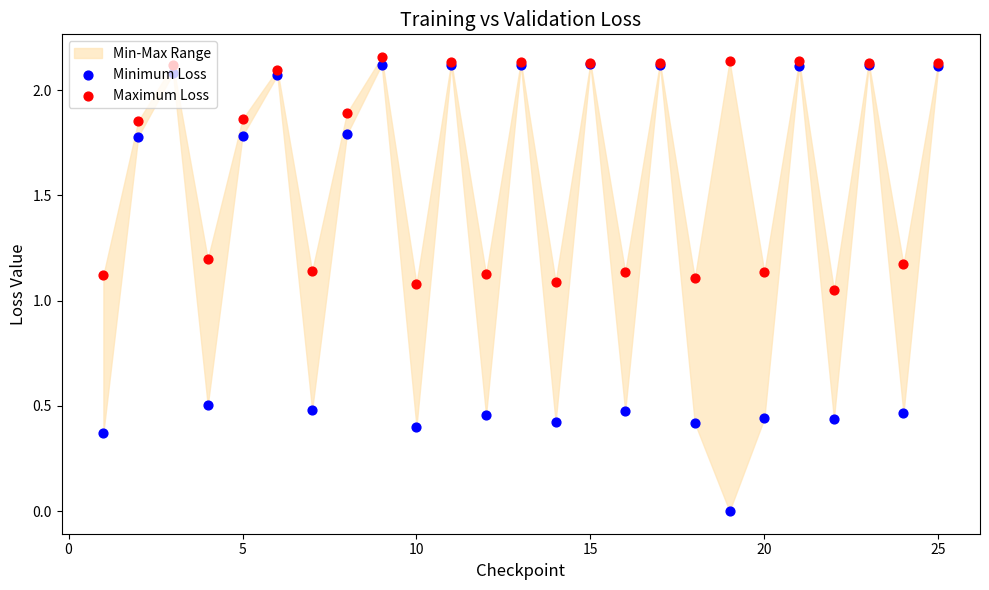

At how many categories does at least one series exceed 0?

25